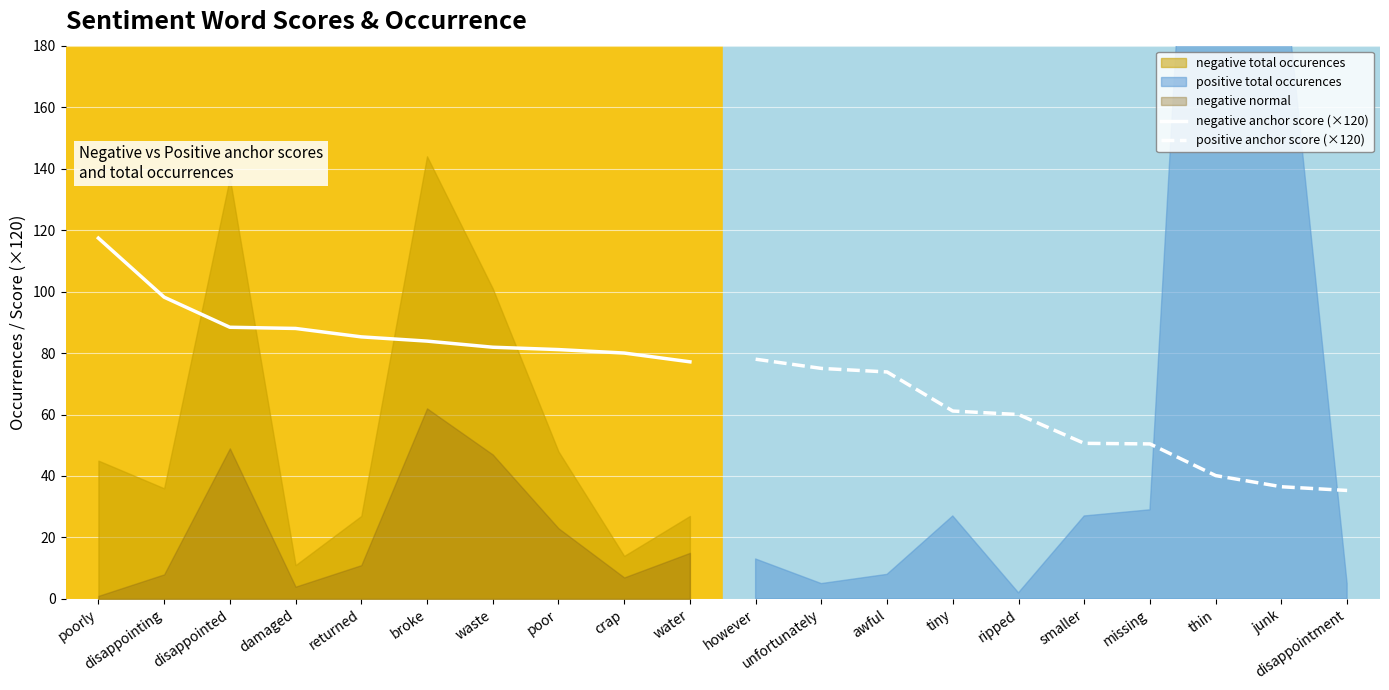

What is the lowest value of the negative anchor score (×120) series?

77.1